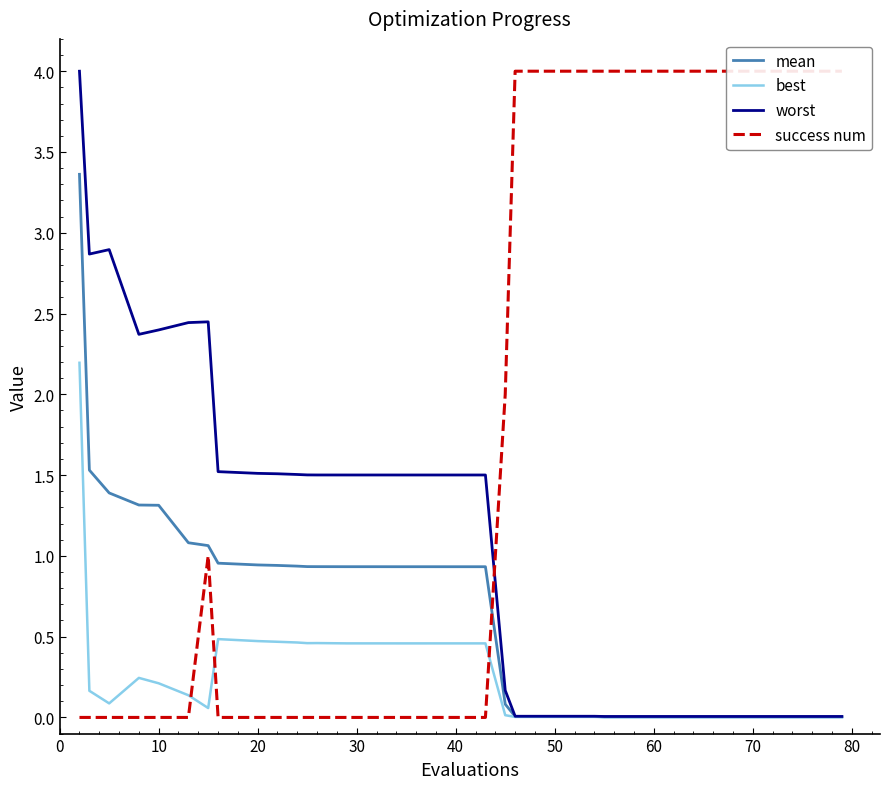

Which series has the largest range (max minus min)?

success num